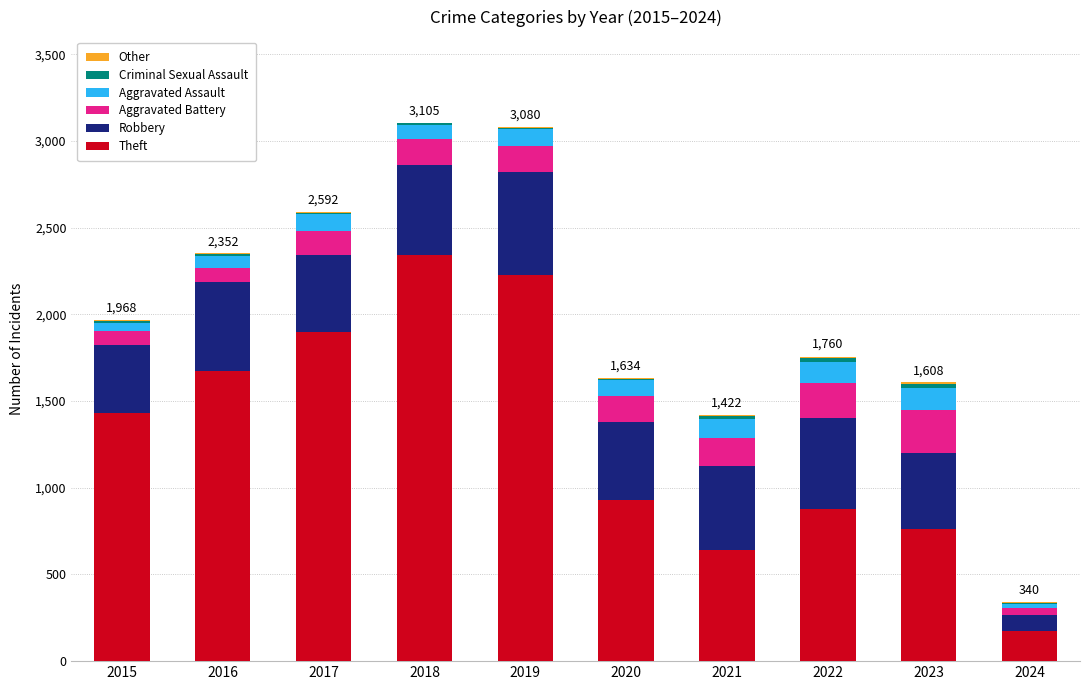

Is it true that Theft equals 173 at 2024?

True